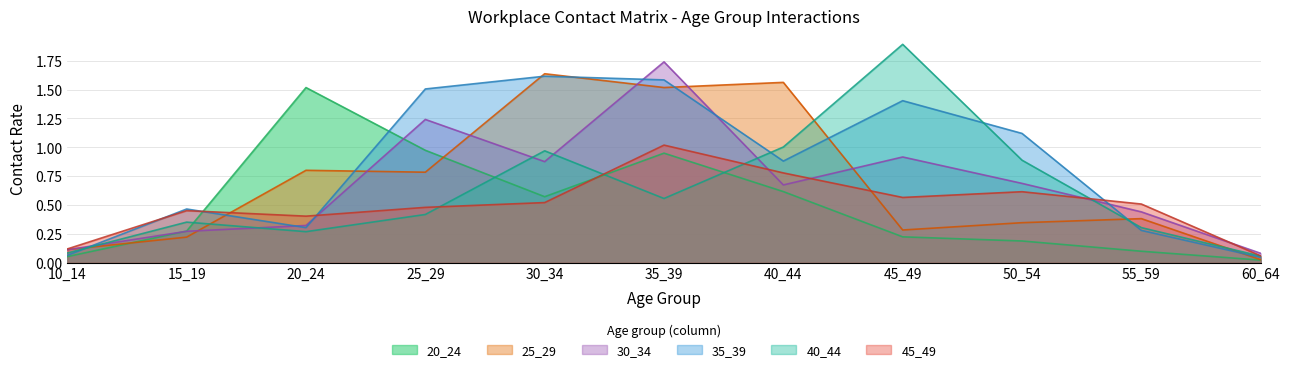

What is the difference between the highest and lowest values at 55_59?

0.4